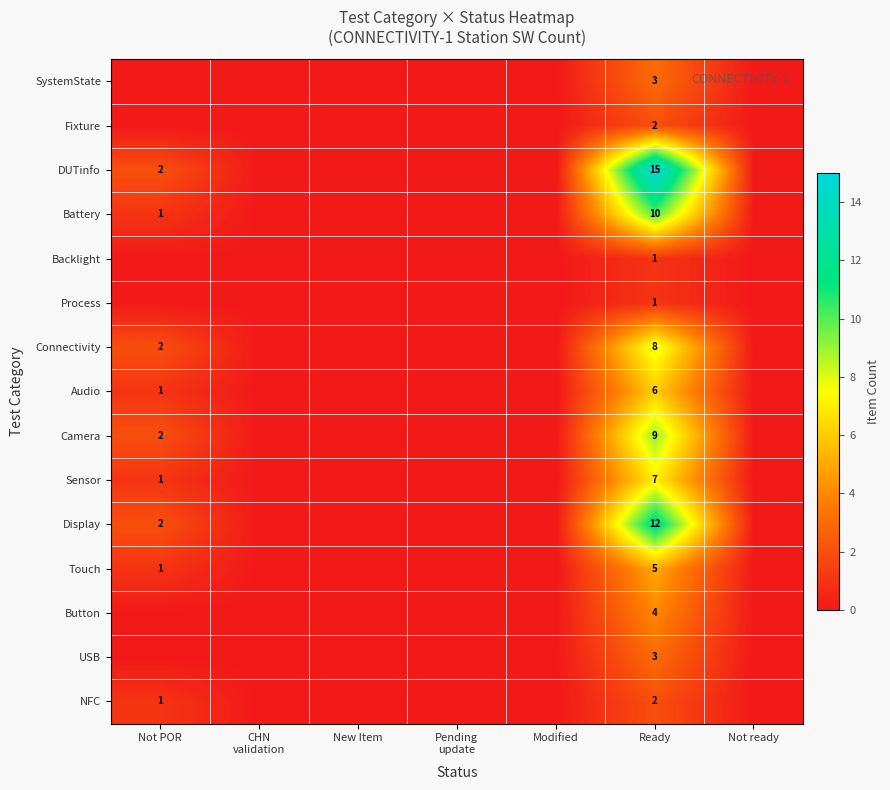

Which has a higher value, Modified or CHN
validation?

Modified